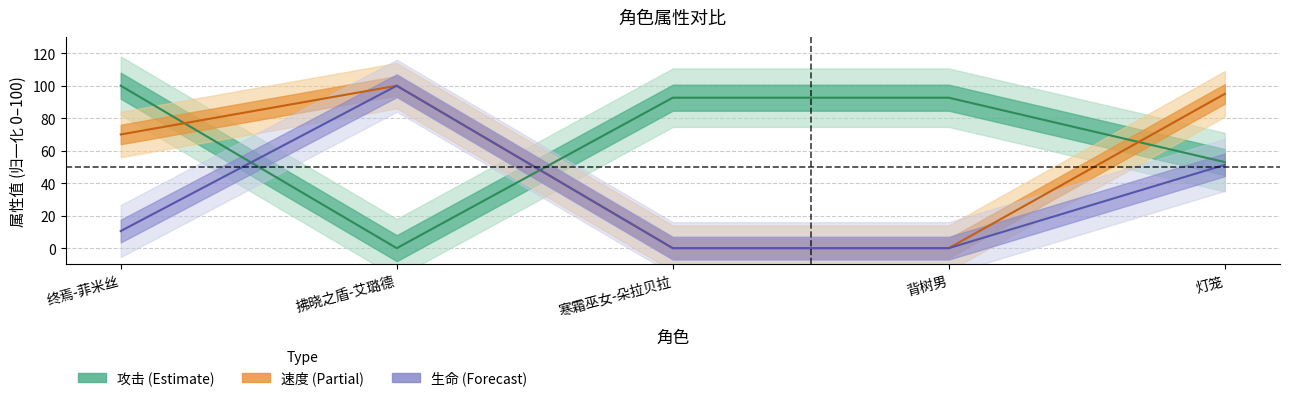

True or false: 攻击 and 生命 cross at least once.

True